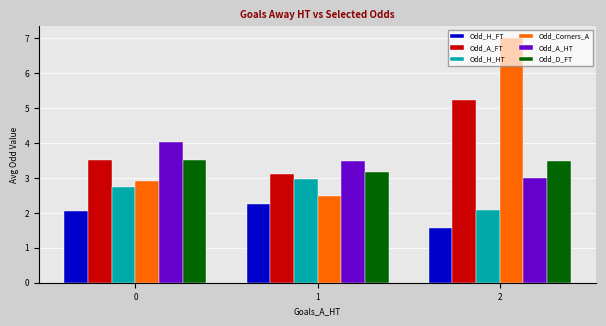

True or false: Odd_Corners_A has a value of 2.3 at 2.

False